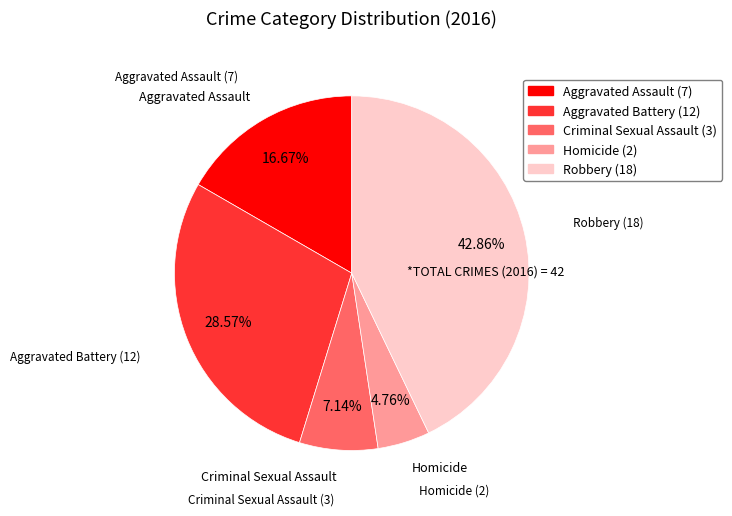

How many segments does this pie chart have?

5